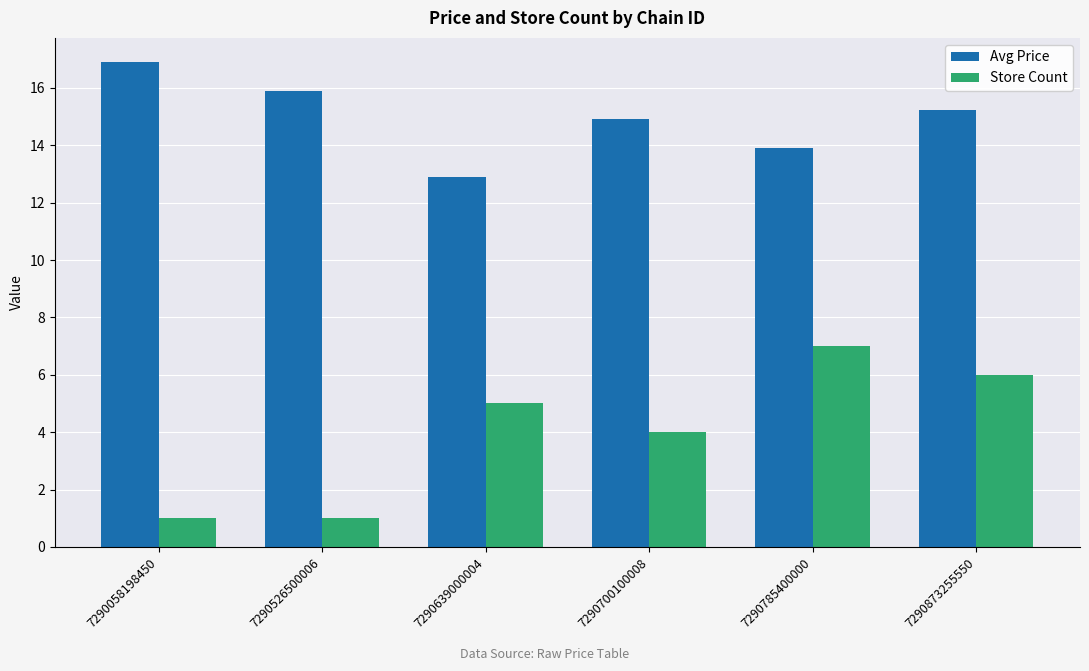

How many series are shown in this chart?

2